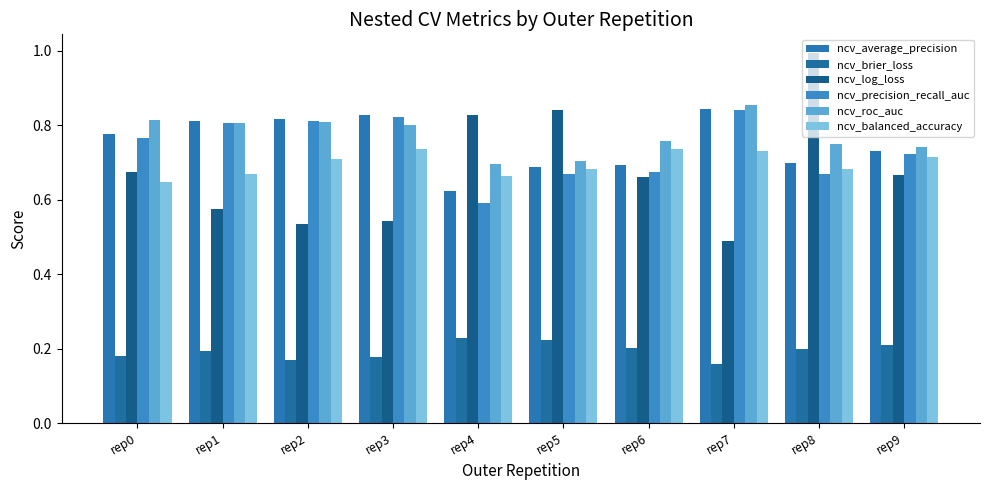

How many data points does each series have?

10